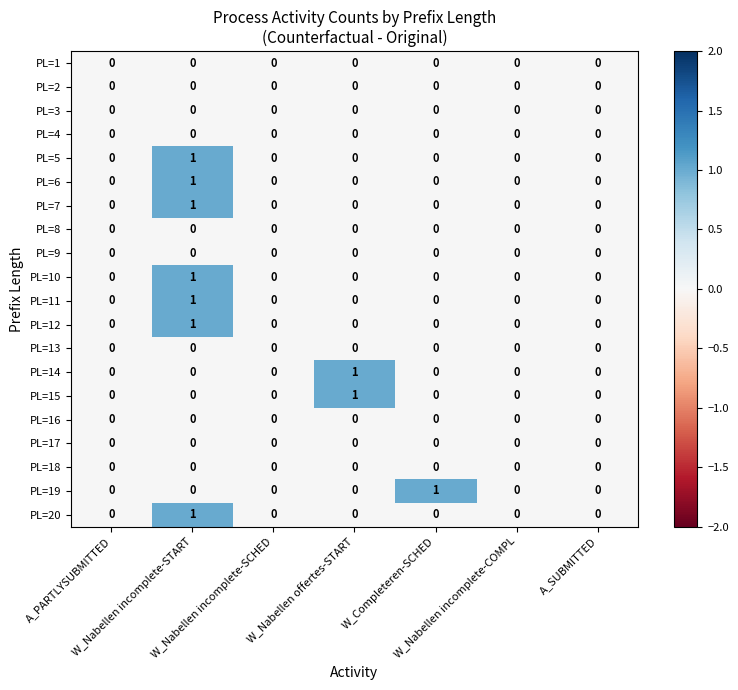

Reading left to right, list all the values displayed in this chart.

PL=1: A_PARTLYSUBMITTED=0	W_Nabellen incomplete-START=0	W_Nabellen incomplete-SCHED=0	W_Nabellen offertes-START=0	W_Completeren-SCHED=0	W_Nabellen incomplete-COMPL=0	A_SUBMITTED=0
PL=2: A_PARTLYSUBMITTED=0	W_Nabellen incomplete-START=0	W_Nabellen incomplete-SCHED=0	W_Nabellen offertes-START=0	W_Completeren-SCHED=0	W_Nabellen incomplete-COMPL=0	A_SUBMITTED=0
PL=3: A_PARTLYSUBMITTED=0	W_Nabellen incomplete-START=0	W_Nabellen incomplete-SCHED=0	W_Nabellen offertes-START=0	W_Completeren-SCHED=0	W_Nabellen incomplete-COMPL=0	A_SUBMITTED=0
PL=4: A_PARTLYSUBMITTED=0	W_Nabellen incomplete-START=0	W_Nabellen incomplete-SCHED=0	W_Nabellen offertes-START=0	W_Completeren-SCHED=0	W_Nabellen incomplete-COMPL=0	A_SUBMITTED=0
PL=5: A_PARTLYSUBMITTED=0	W_Nabellen incomplete-START=1	W_Nabellen incomplete-SCHED=0	W_Nabellen offertes-START=0	W_Completeren-SCHED=0	W_Nabellen incomplete-COMPL=0	A_SUBMITTED=0
PL=6: A_PARTLYSUBMITTED=0	W_Nabellen incomplete-START=1	W_Nabellen incomplete-SCHED=0	W_Nabellen offertes-START=0	W_Completeren-SCHED=0	W_Nabellen incomplete-COMPL=0	A_SUBMITTED=0
PL=7: A_PARTLYSUBMITTED=0	W_Nabellen incomplete-START=1	W_Nabellen incomplete-SCHED=0	W_Nabellen offertes-START=0	W_Completeren-SCHED=0	W_Nabellen incomplete-COMPL=0	A_SUBMITTED=0
PL=8: A_PARTLYSUBMITTED=0	W_Nabellen incomplete-START=0	W_Nabellen incomplete-SCHED=0	W_Nabellen offertes-START=0	W_Completeren-SCHED=0	W_Nabellen incomplete-COMPL=0	A_SUBMITTED=0
PL=9: A_PARTLYSUBMITTED=0	W_Nabellen incomplete-START=0	W_Nabellen incomplete-SCHED=0	W_Nabellen offertes-START=0	W_Completeren-SCHED=0	W_Nabellen incomplete-COMPL=0	A_SUBMITTED=0
PL=10: A_PARTLYSUBMITTED=0	W_Nabellen incomplete-START=1	W_Nabellen incomplete-SCHED=0	W_Nabellen offertes-START=0	W_Completeren-SCHED=0	W_Nabellen incomplete-COMPL=0	A_SUBMITTED=0
PL=11: A_PARTLYSUBMITTED=0	W_Nabellen incomplete-START=1	W_Nabellen incomplete-SCHED=0	W_Nabellen offertes-START=0	W_Completeren-SCHED=0	W_Nabellen incomplete-COMPL=0	A_SUBMITTED=0
PL=12: A_PARTLYSUBMITTED=0	W_Nabellen incomplete-START=1	W_Nabellen incomplete-SCHED=0	W_Nabellen offertes-START=0	W_Completeren-SCHED=0	W_Nabellen incomplete-COMPL=0	A_SUBMITTED=0
PL=13: A_PARTLYSUBMITTED=0	W_Nabellen incomplete-START=0	W_Nabellen incomplete-SCHED=0	W_Nabellen offertes-START=0	W_Completeren-SCHED=0	W_Nabellen incomplete-COMPL=0	A_SUBMITTED=0
PL=14: A_PARTLYSUBMITTED=0	W_Nabellen incomplete-START=0	W_Nabellen incomplete-SCHED=0	W_Nabellen offertes-START=1	W_Completeren-SCHED=0	W_Nabellen incomplete-COMPL=0	A_SUBMITTED=0
PL=15: A_PARTLYSUBMITTED=0	W_Nabellen incomplete-START=0	W_Nabellen incomplete-SCHED=0	W_Nabellen offertes-START=1	W_Completeren-SCHED=0	W_Nabellen incomplete-COMPL=0	A_SUBMITTED=0
PL=16: A_PARTLYSUBMITTED=0	W_Nabellen incomplete-START=0	W_Nabellen incomplete-SCHED=0	W_Nabellen offertes-START=0	W_Completeren-SCHED=0	W_Nabellen incomplete-COMPL=0	A_SUBMITTED=0
PL=17: A_PARTLYSUBMITTED=0	W_Nabellen incomplete-START=0	W_Nabellen incomplete-SCHED=0	W_Nabellen offertes-START=0	W_Completeren-SCHED=0	W_Nabellen incomplete-COMPL=0	A_SUBMITTED=0
PL=18: A_PARTLYSUBMITTED=0	W_Nabellen incomplete-START=0	W_Nabellen incomplete-SCHED=0	W_Nabellen offertes-START=0	W_Completeren-SCHED=0	W_Nabellen incomplete-COMPL=0	A_SUBMITTED=0
PL=19: A_PARTLYSUBMITTED=0	W_Nabellen incomplete-START=0	W_Nabellen incomplete-SCHED=0	W_Nabellen offertes-START=0	W_Completeren-SCHED=1	W_Nabellen incomplete-COMPL=0	A_SUBMITTED=0
PL=20: A_PARTLYSUBMITTED=0	W_Nabellen incomplete-START=1	W_Nabellen incomplete-SCHED=0	W_Nabellen offertes-START=0	W_Completeren-SCHED=0	W_Nabellen incomplete-COMPL=0	A_SUBMITTED=0